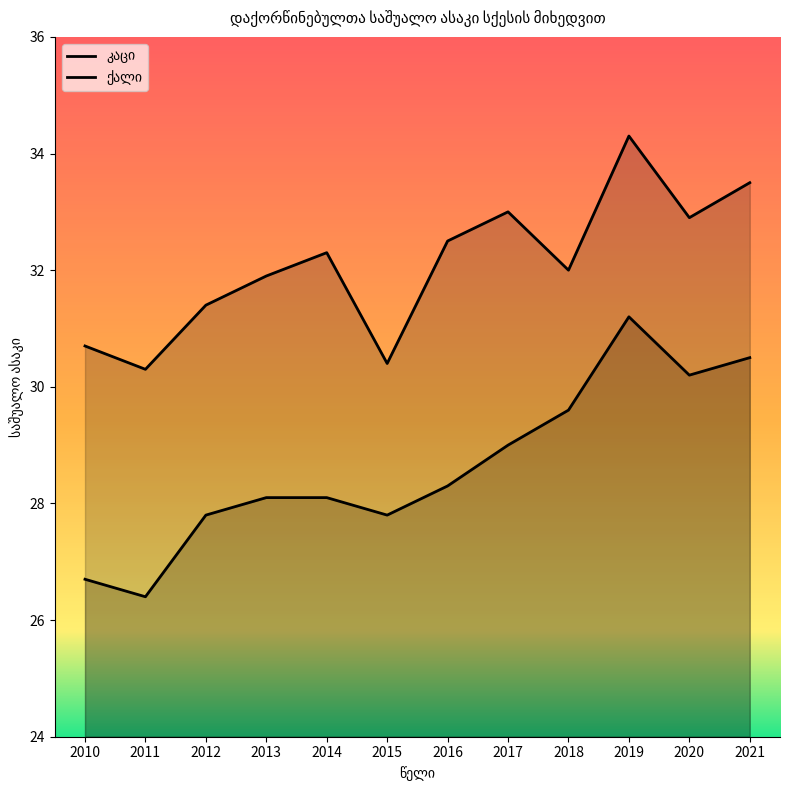

Does the chart display data point markers on the line(s)?

No